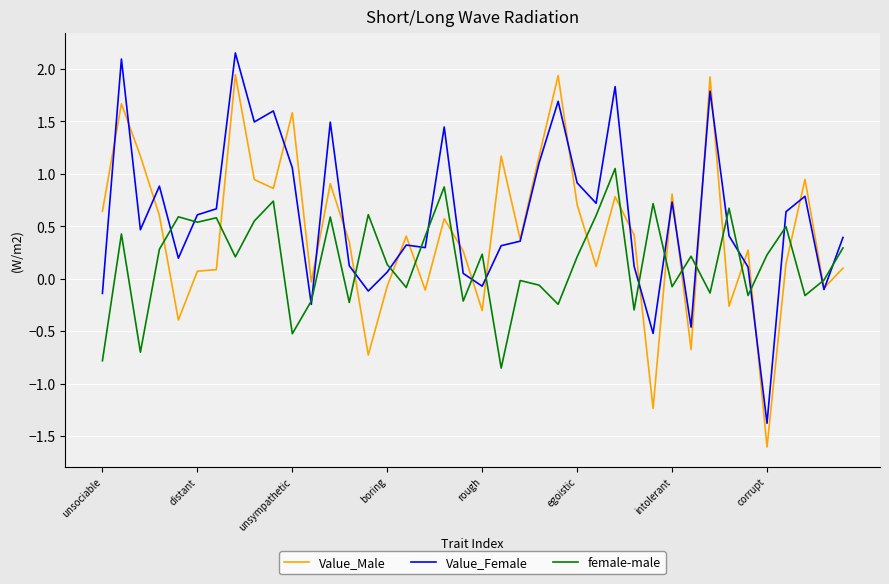

True or false: female-male and Value_Male intersect in this chart.

True